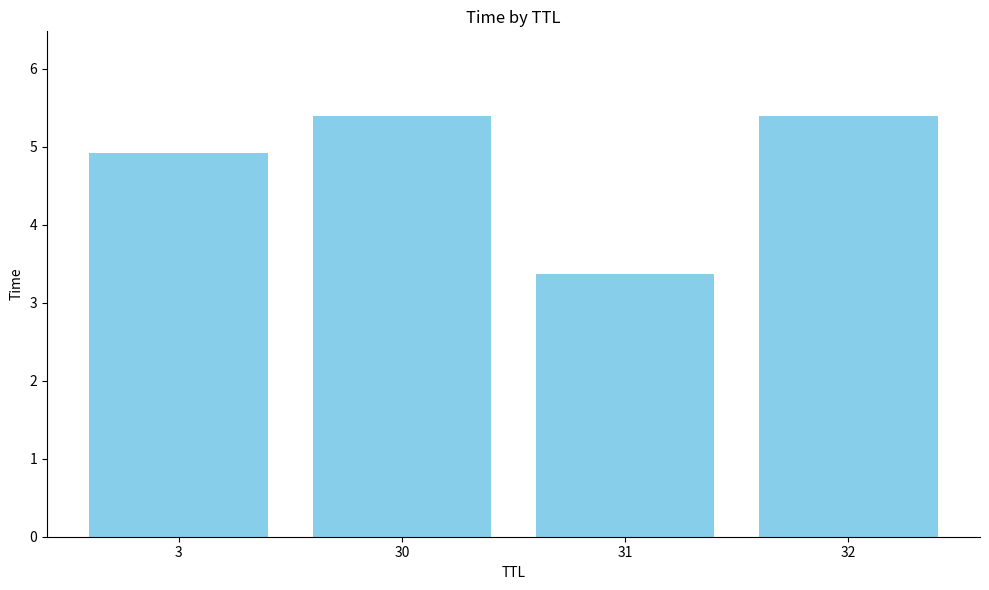

Approximately how many times larger is the value at 3 compared to 31?

1.5